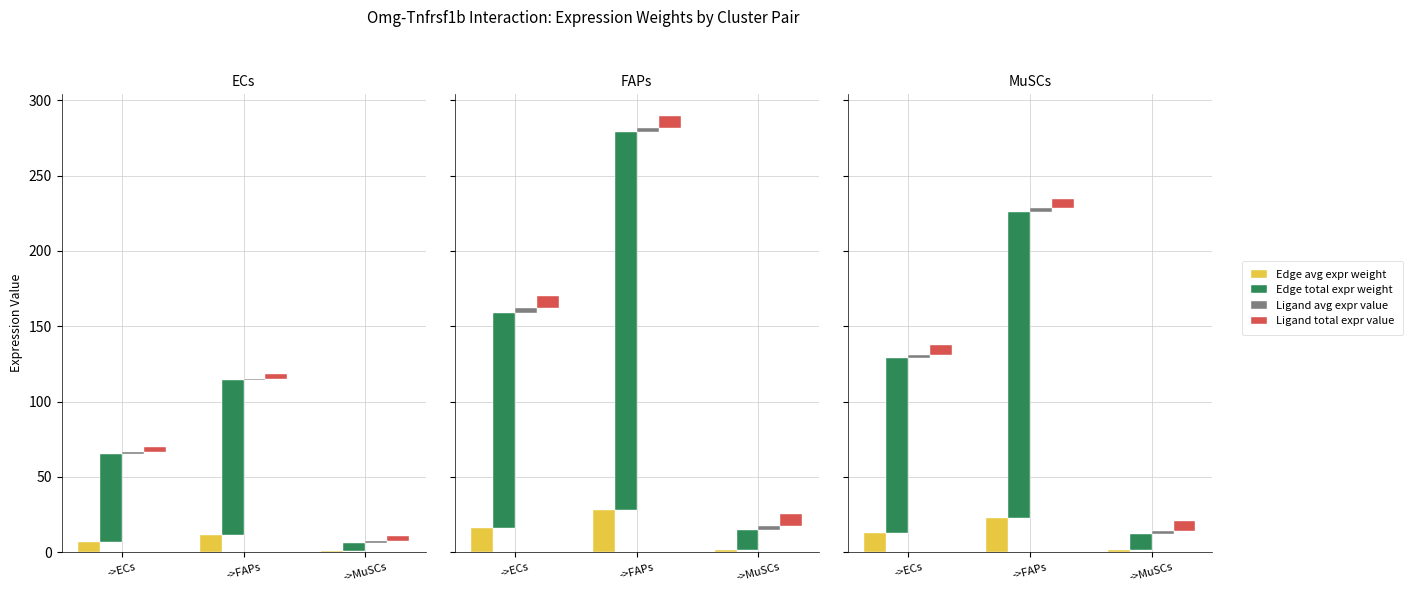

Reading left to right, what are all the values shown in this chart?

Edge avg expr weight: ->ECs=12.9	->FAPs=22.6	->MuSCs=1.2
Edge total expr weight: ->ECs=116.1	->FAPs=203.4	->MuSCs=10.7
Ligand avg expr value: ->ECs=2.2	->FAPs=2.2	->MuSCs=2.2
Ligand total expr value: ->ECs=6.5	->FAPs=6.5	->MuSCs=6.5